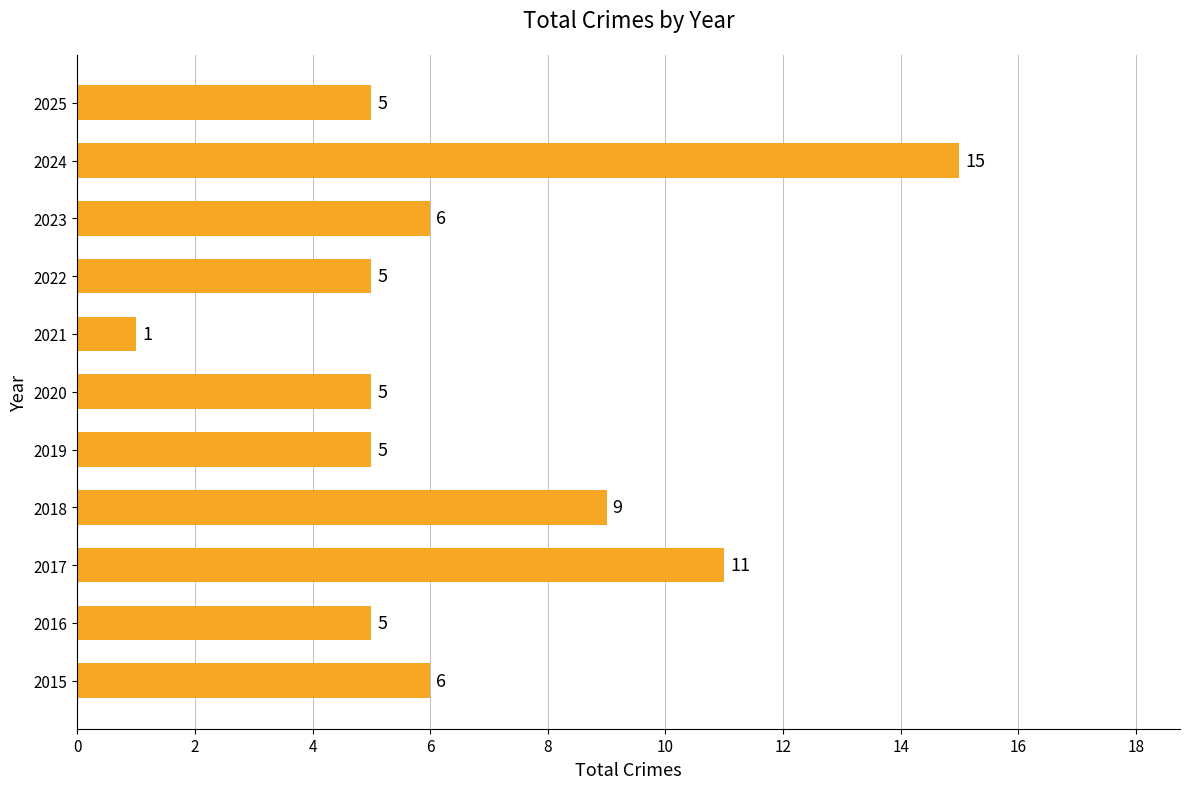

What is the smallest value displayed?

1